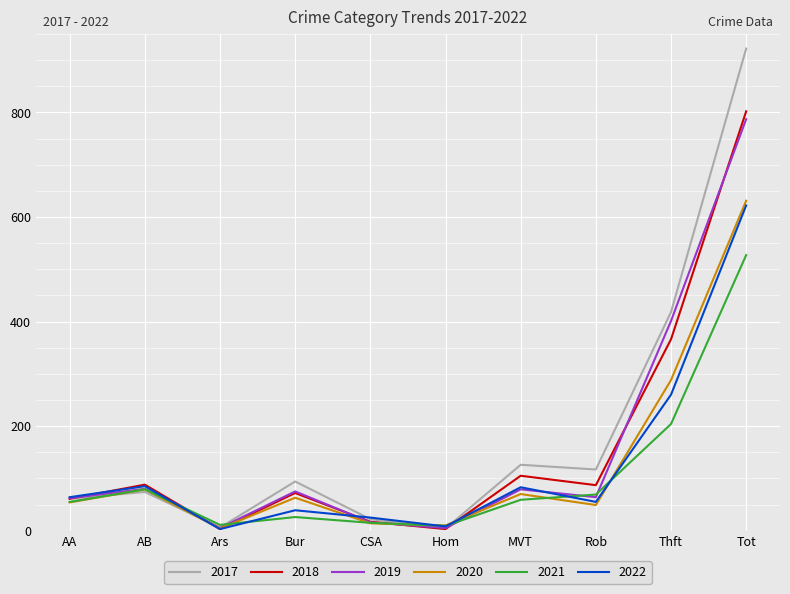

What is the minimum value shown in the chart?

3